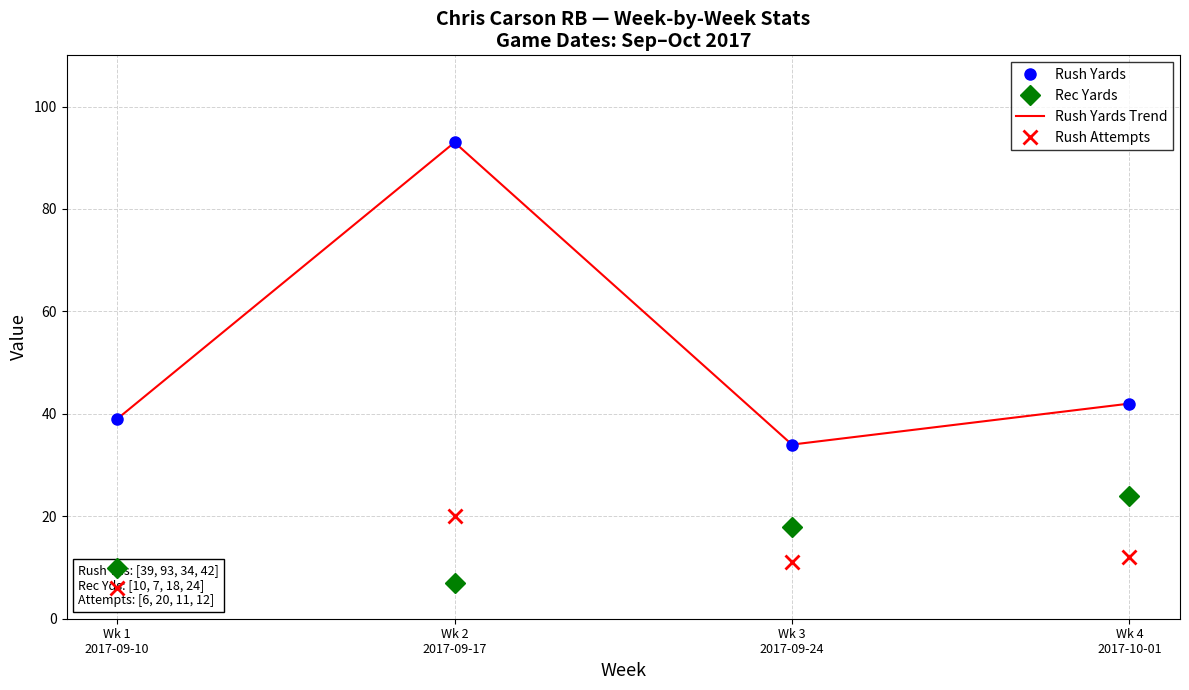

What is the label of the 3rd point from the left?

Wk 3
2017-09-24